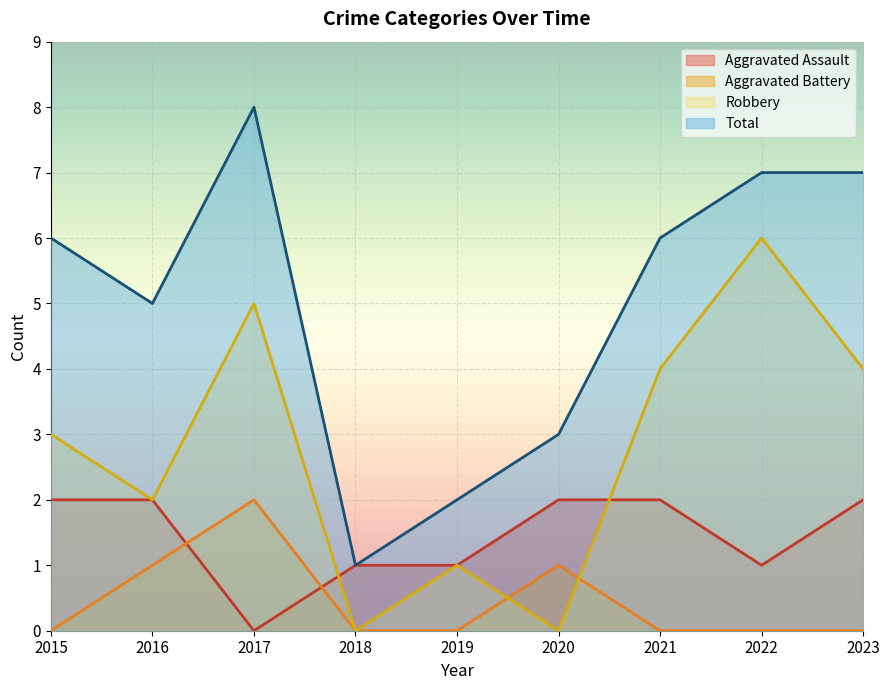

Which series has the widest spread of values?

Total